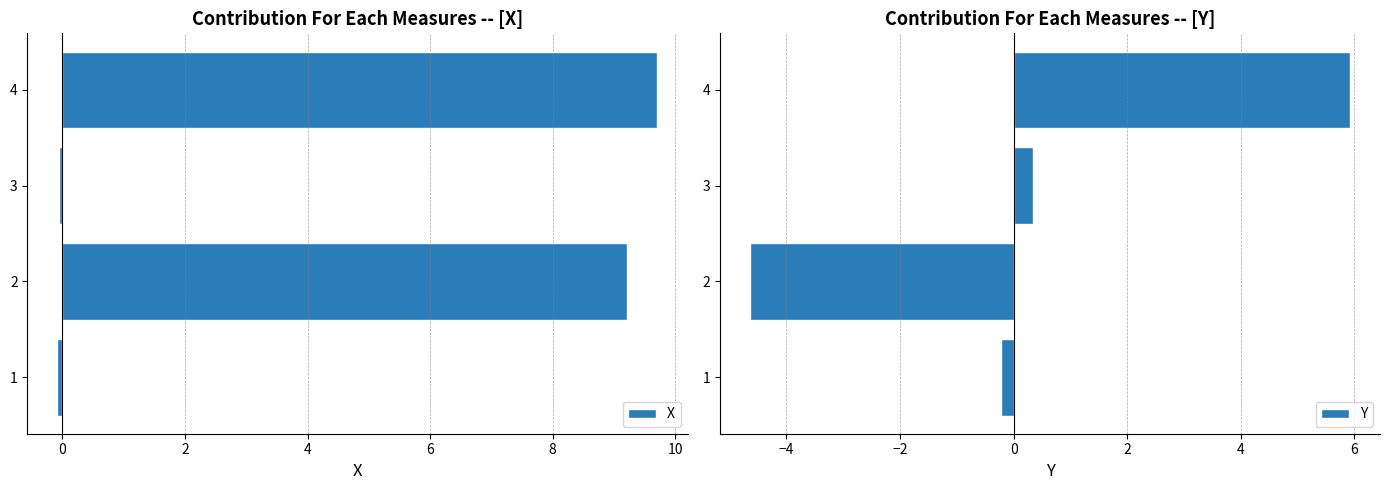

What are all the series names shown in the legend?

X, Y